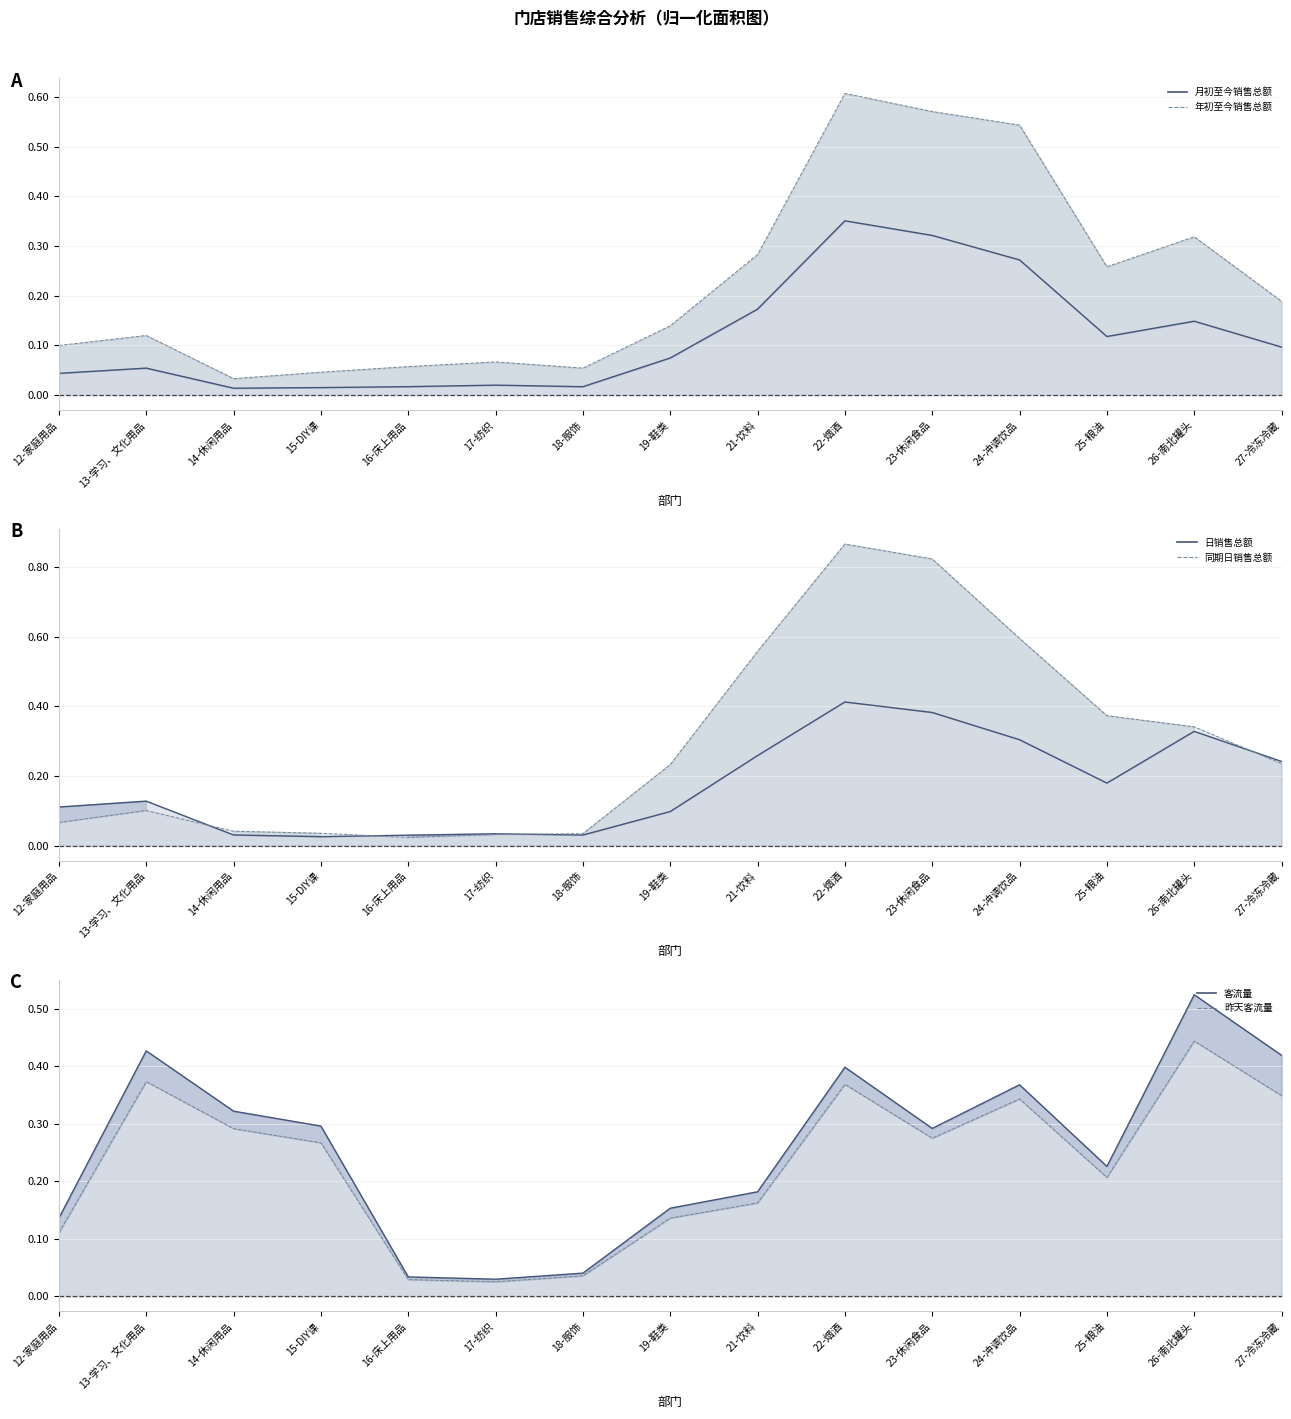

Where is the first local minimum for 昨天客流量 line?

17-纺织